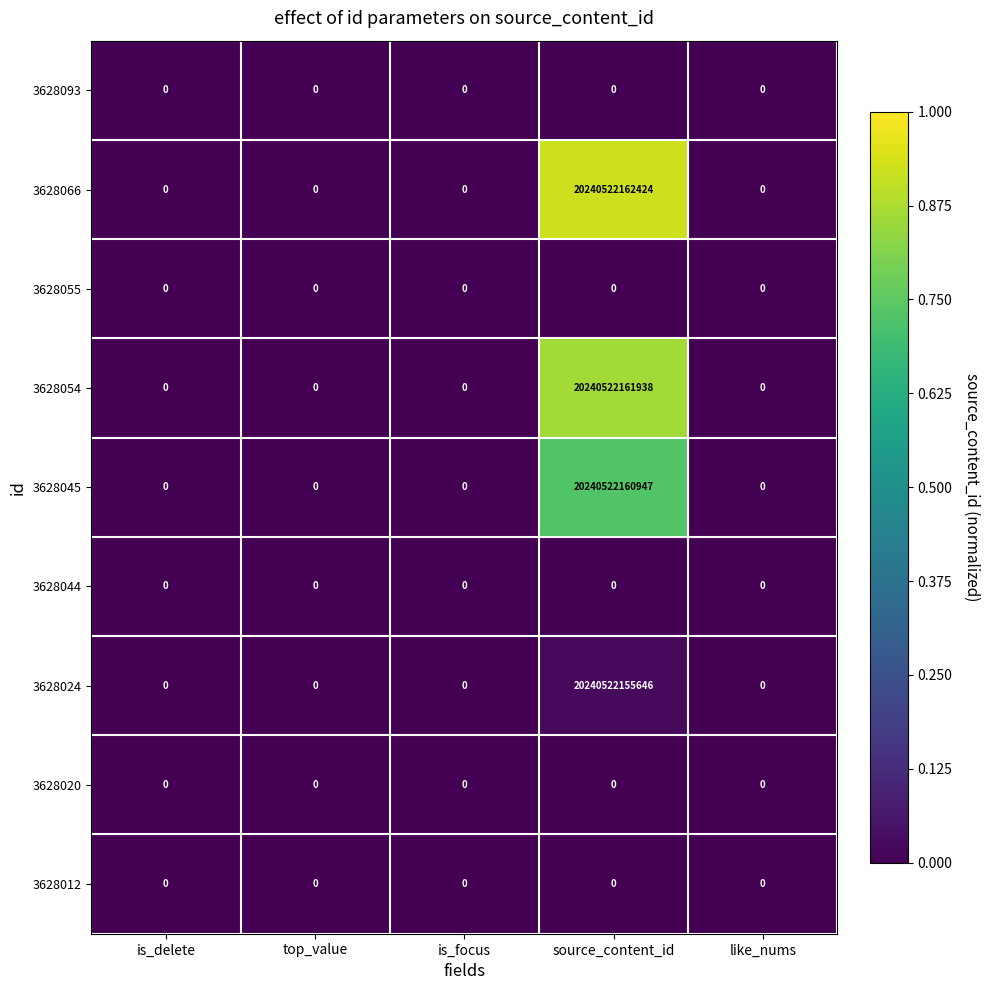

Which series changed the most between is_focus and source_content_id?

3628066